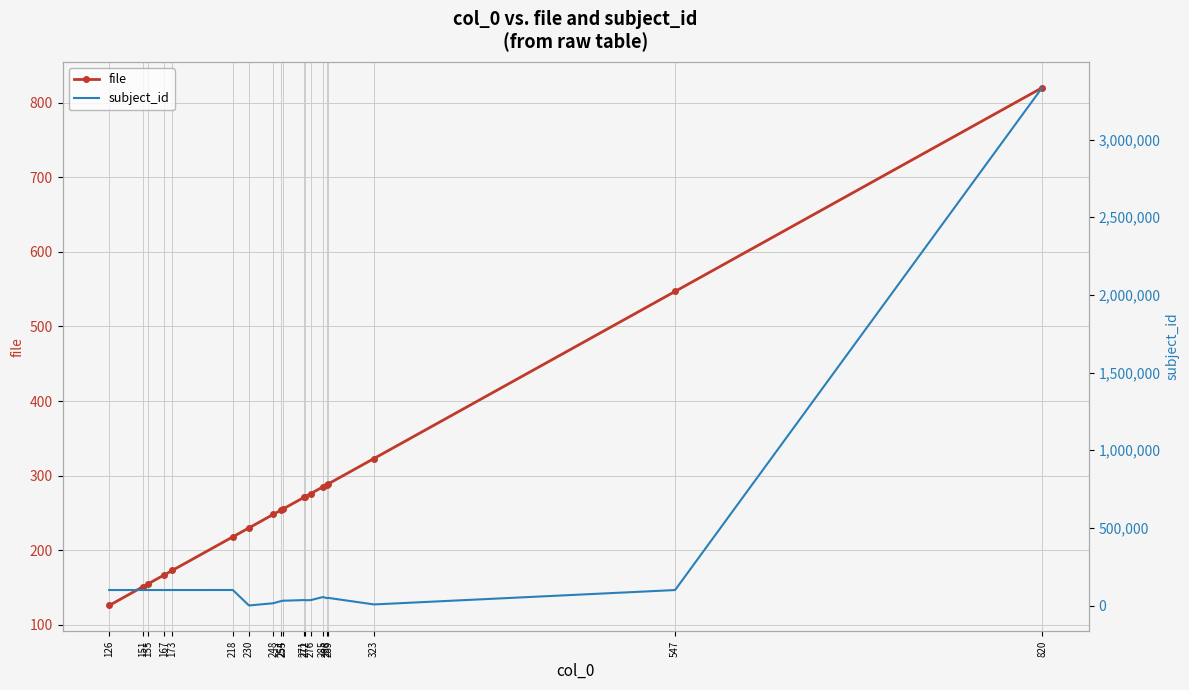

At how many categories does at least one series exceed 2212469?

1